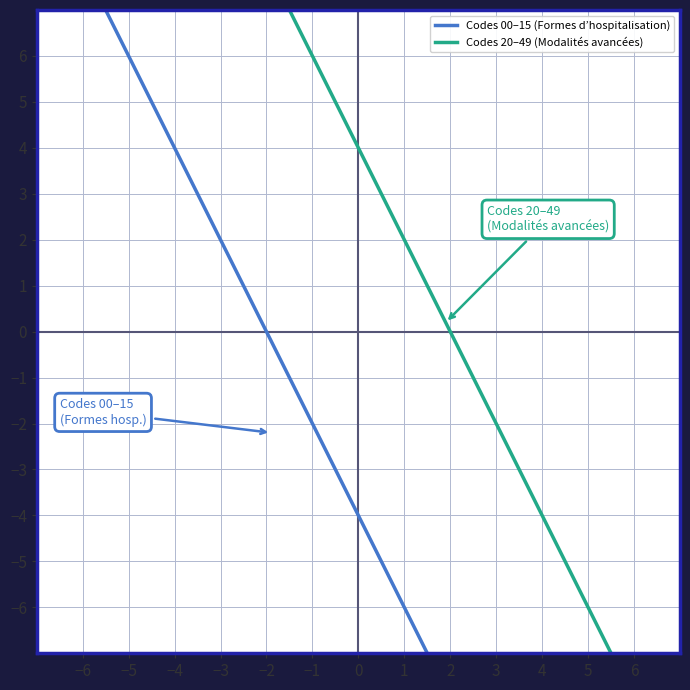

Which has a higher value, 15 or 13?

15